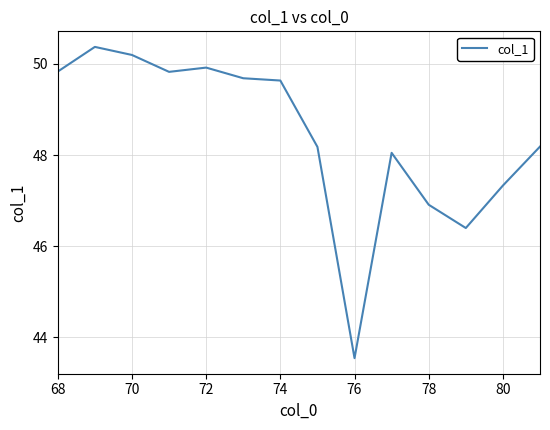

What is the difference between the maximum and second lowest values?

4.0